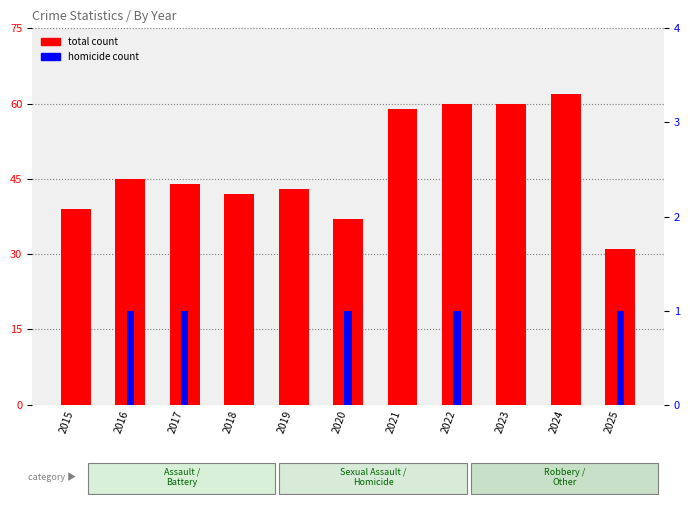

How many data points does each series have?

11